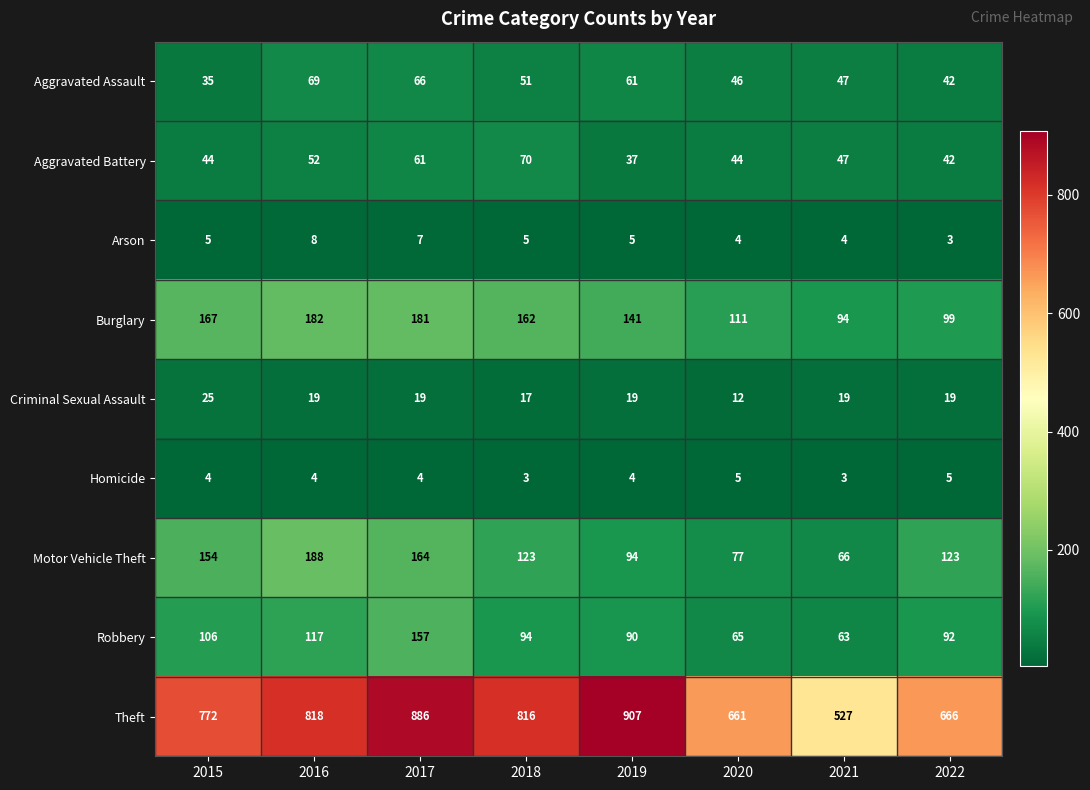

What is the total value across all series at 2017?

1545